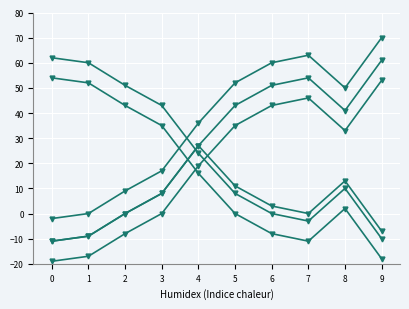

At which category is the sum across all series the highest?

9